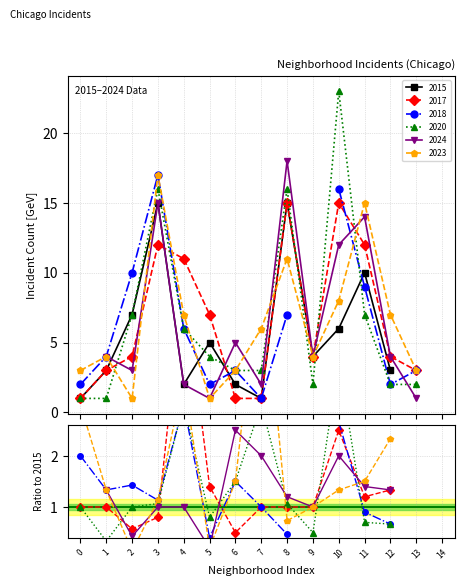

Which series has the widest spread of values?

2020